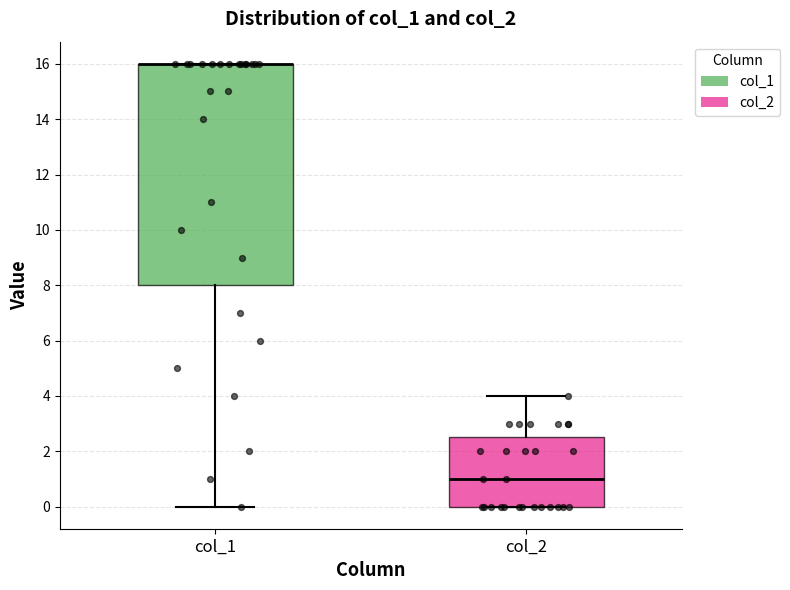

Reading left to right, read every box against the y-axis: the position of its median line, the range the box covers, and the ends of its whiskers. The values are not printed on the chart, so give them approximately, as read against the axis.

col_1: median 16.0 (drawn on the box's upper edge), box 8.0 to 16.0, whiskers 0.0 to 16.0
col_2: median 1.0, box 0.0 to 2.6, whiskers 0.0 to 4.0